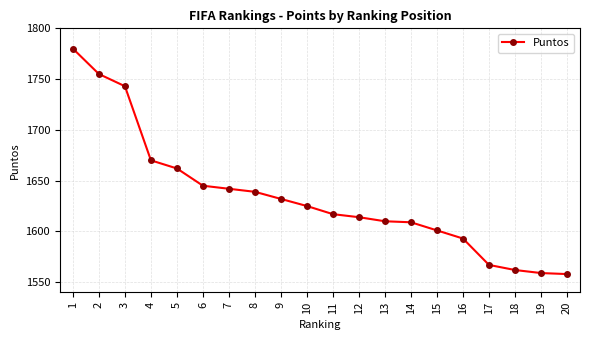

What is the difference between the maximum and second lowest values?

221